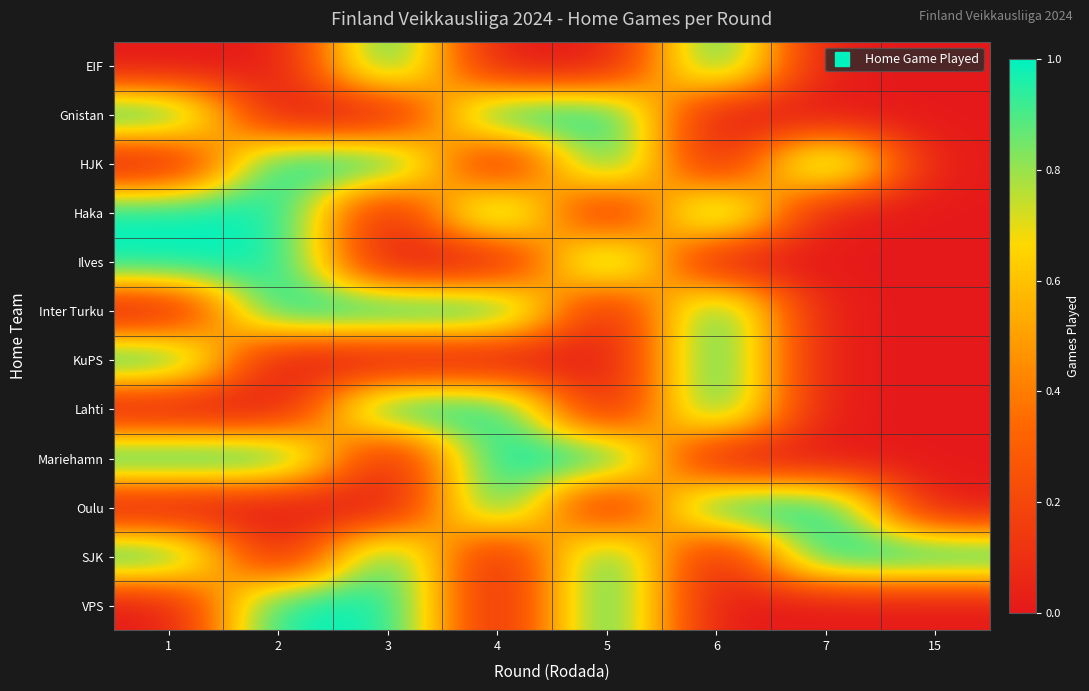

What is the greatest value displayed?

1